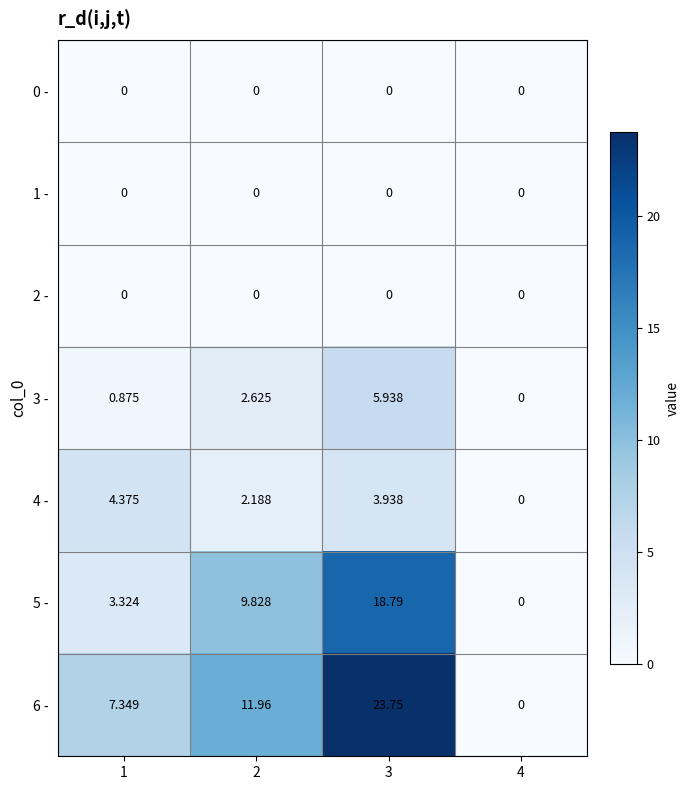

What is the total value across all series at 2?

26.6